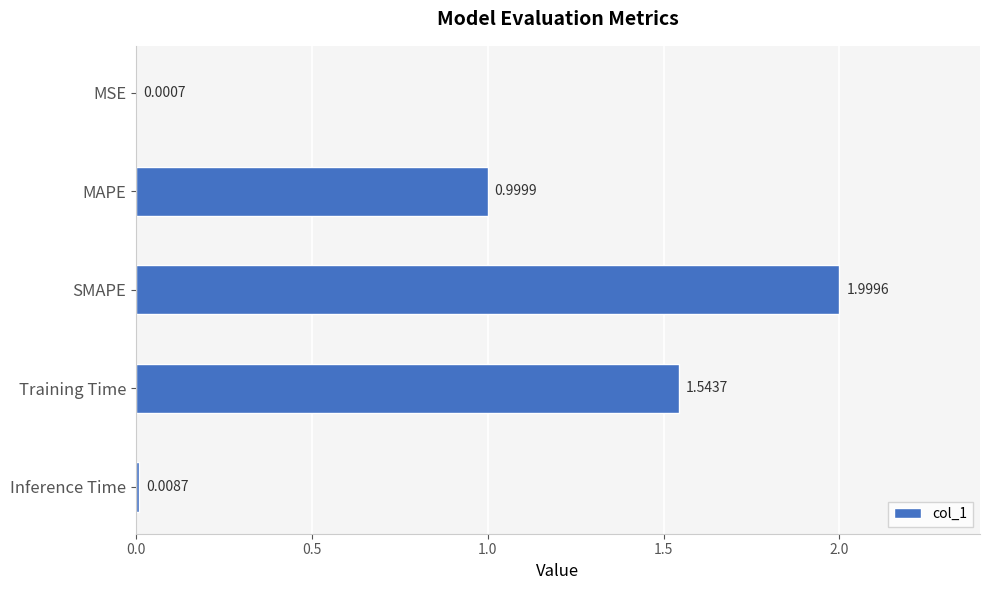

What is the change in value from SMAPE to Training Time?

-0.5